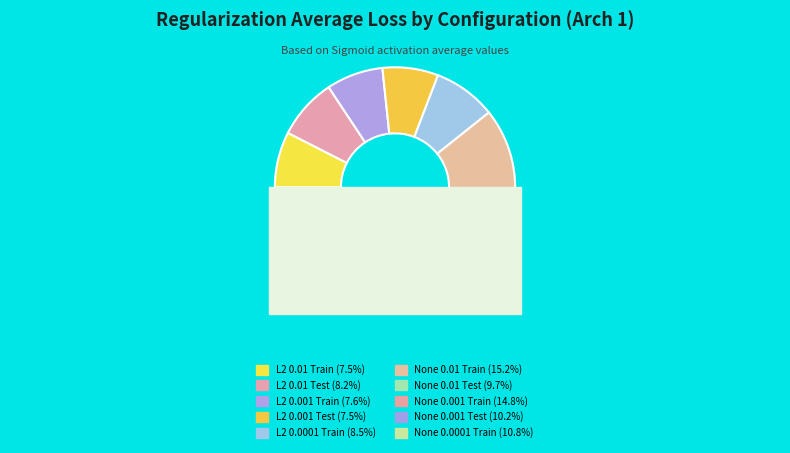

Rank the categories by value from lowest to highest.

L2 0.01 Train, L2 0.001 Test, L2 0.001 Train, L2 0.01 Test, L2 0.0001 Train, None 0.01 Test, None 0.001 Test, None 0.0001 Train, None 0.001 Train, None 0.01 Train